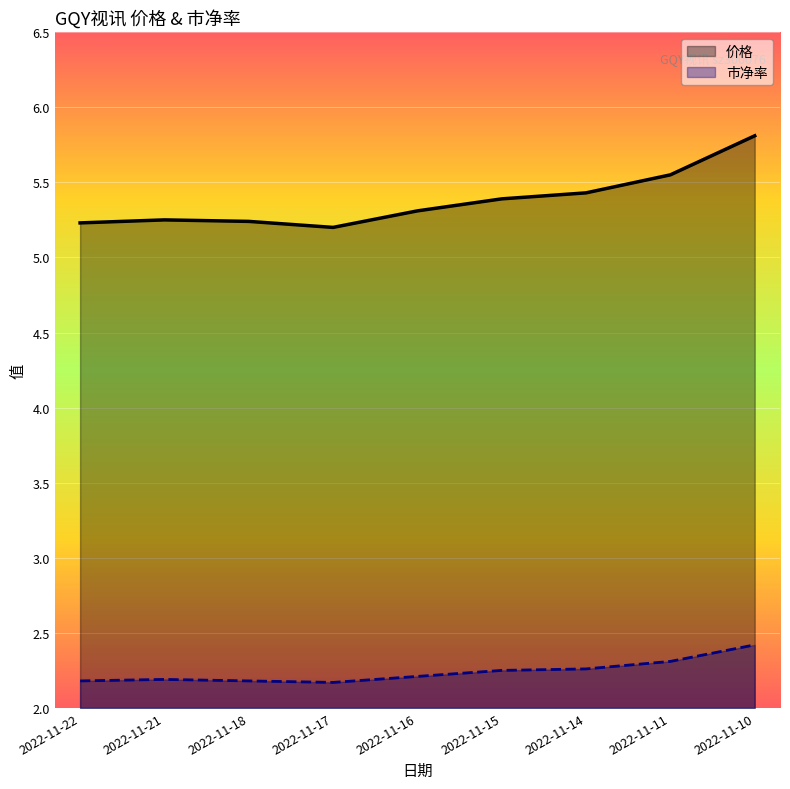

Between 2022-11-21 and 2022-11-17, which series saw the biggest shift?

价格